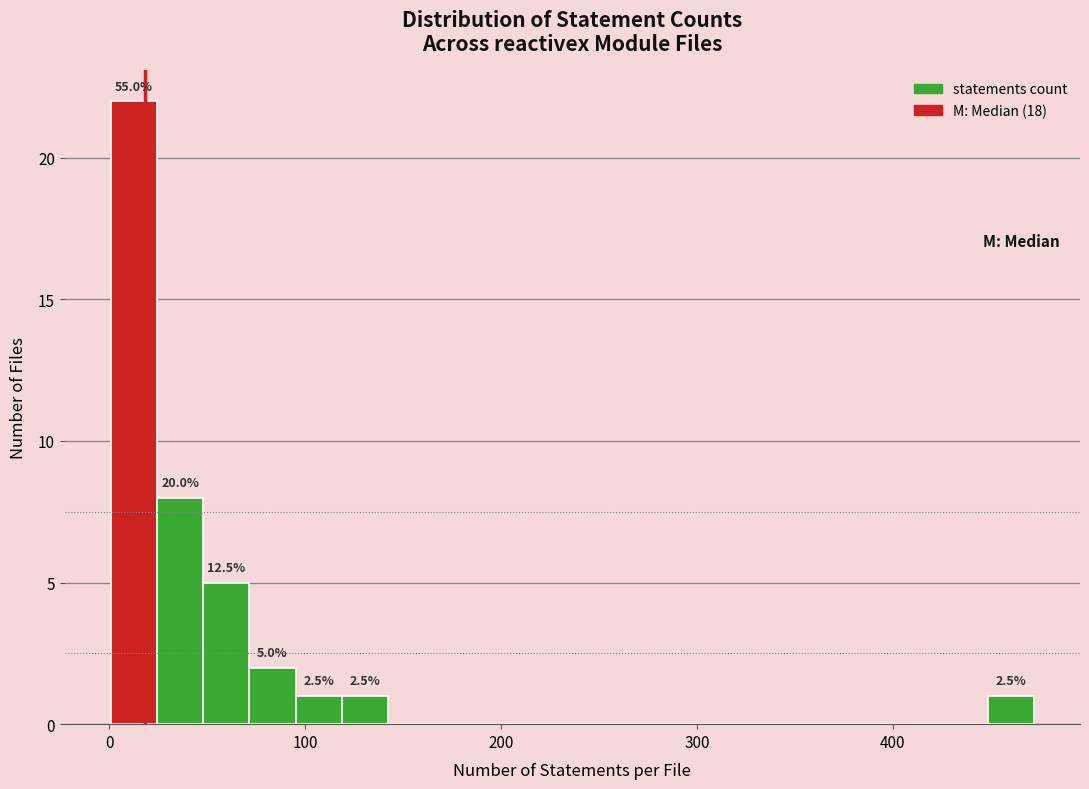

Around what value on the x-axis is the tallest bar? Give the approximate position of its centre, as read against the axis.

10